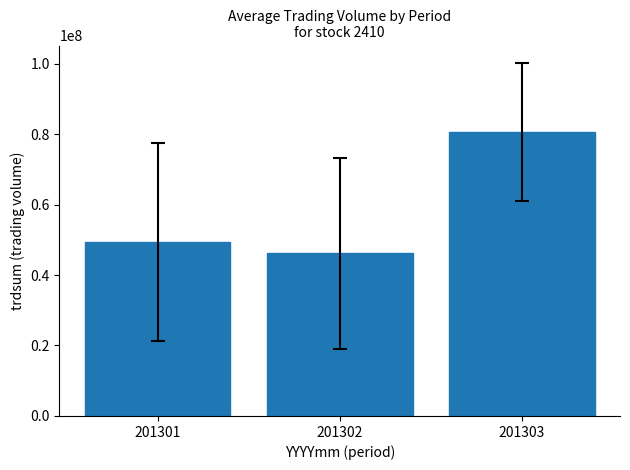

Where does the data first go above 49312697?

201301